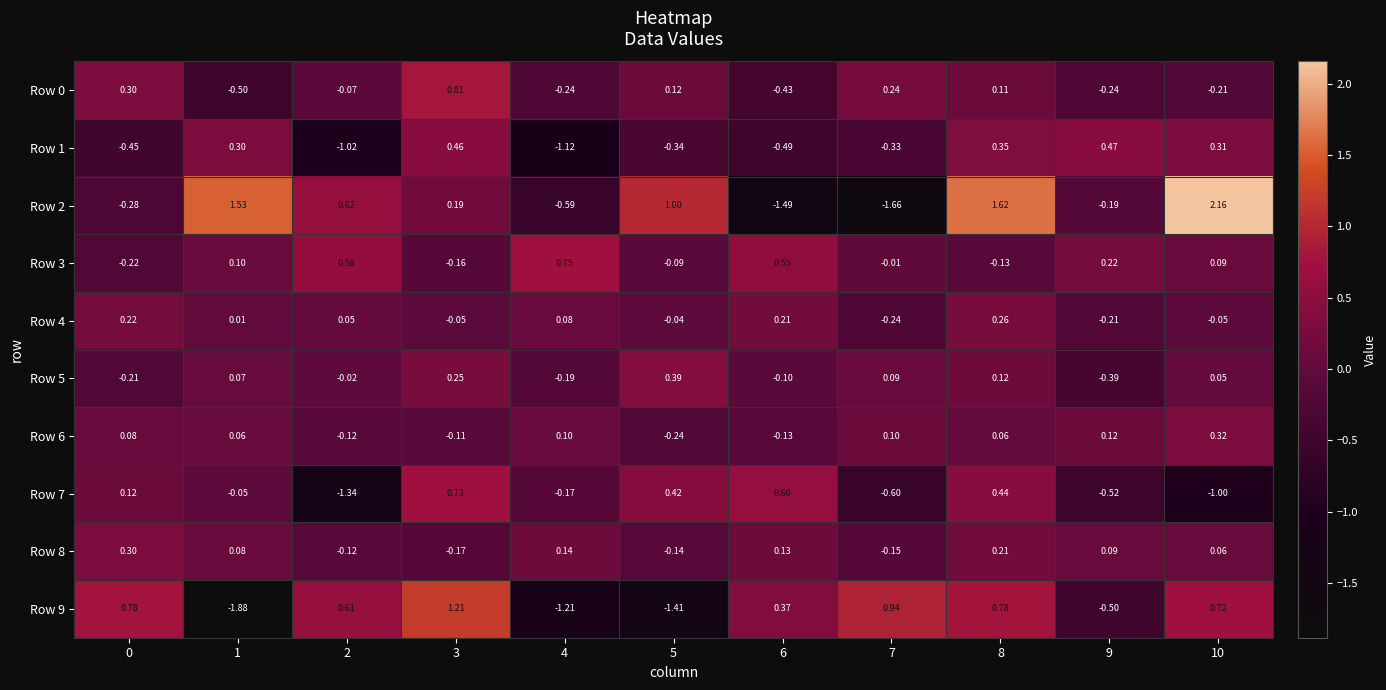

Is the value of Row 4 at 0 greater than the value of Row 7 at 4?

Yes